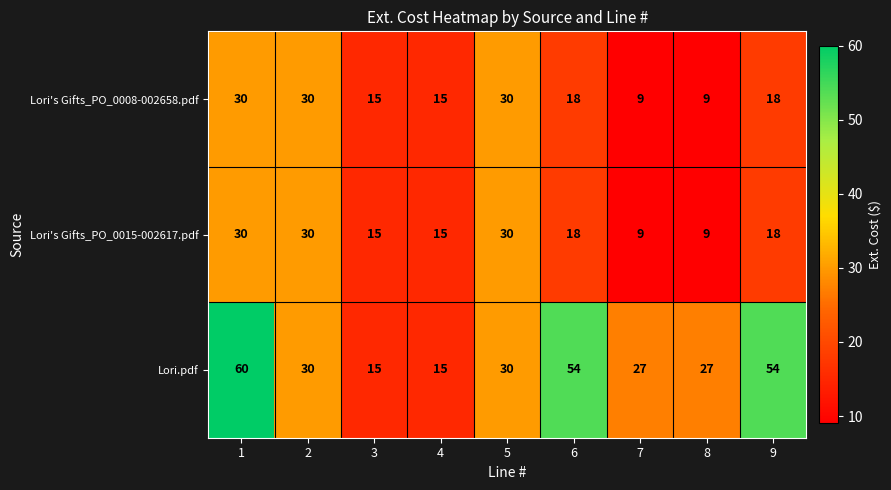

How many categories are shown in the chart?

9